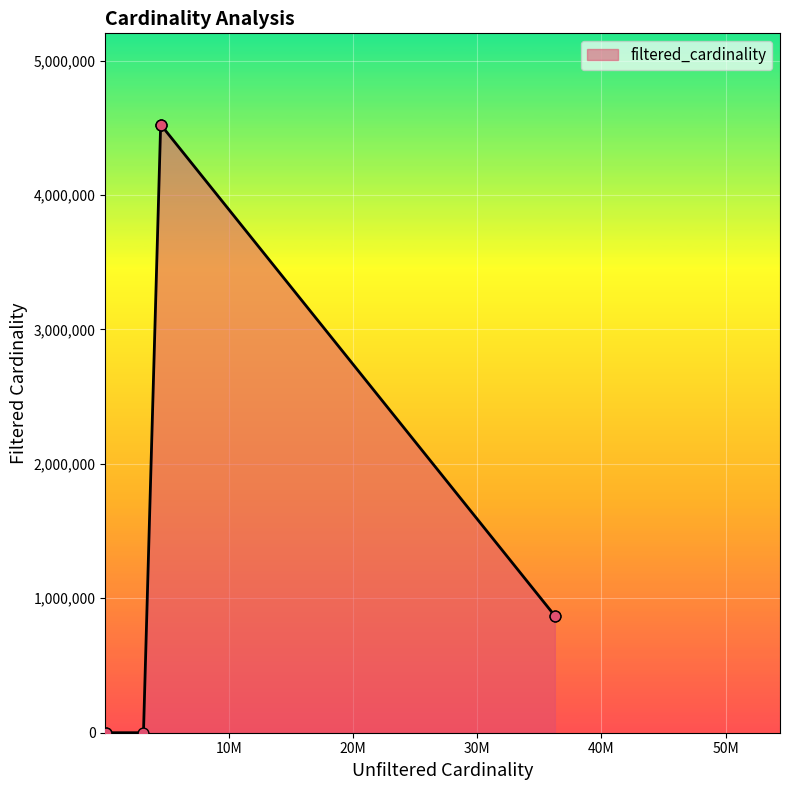

Approximately how many times larger is the value at 4523930 compared to 134170?

4523930.0